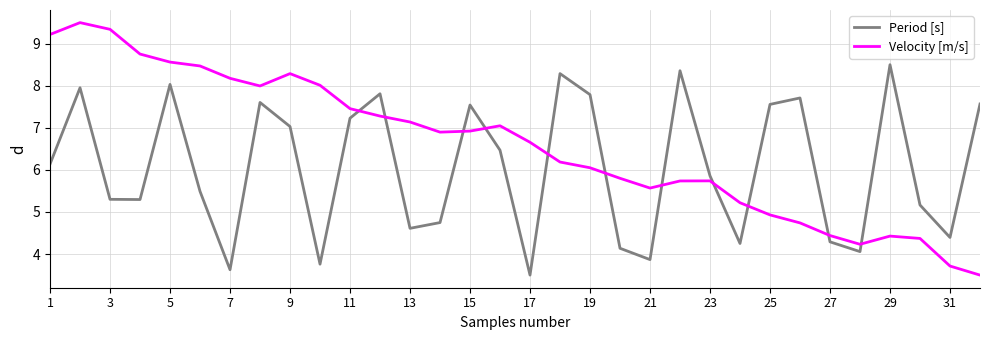

Which series has the largest total across all categories?

Velocity [m/s]